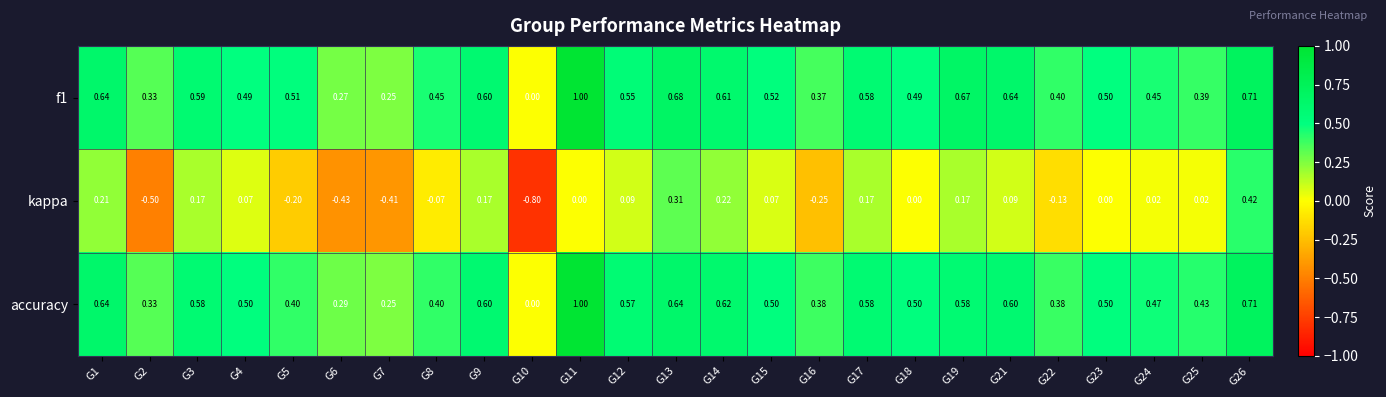

Which series has the widest spread of values?

kappa